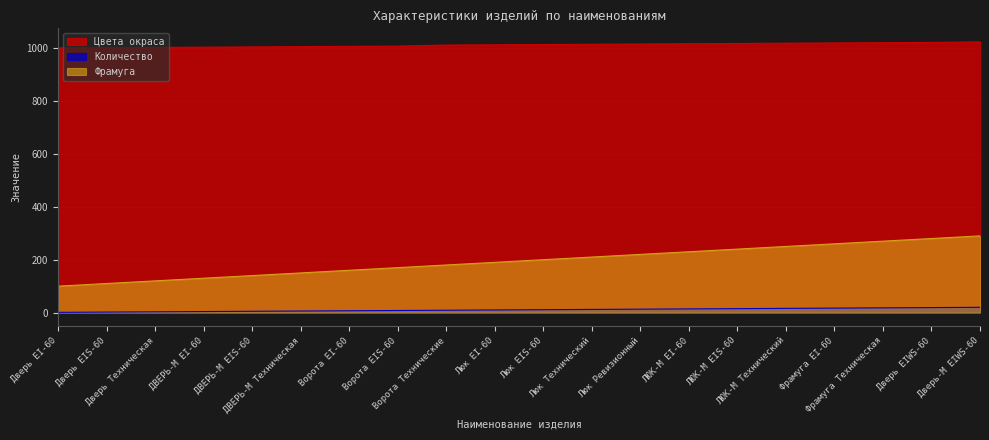

What position from the right is Дверь EIWS-60?

2